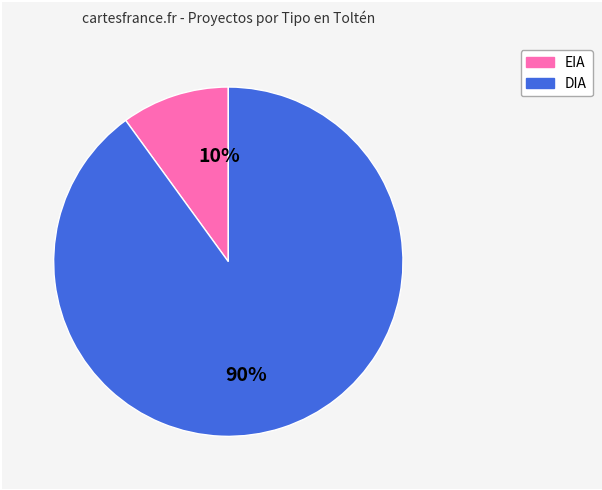

How many slices are in this pie chart?

2